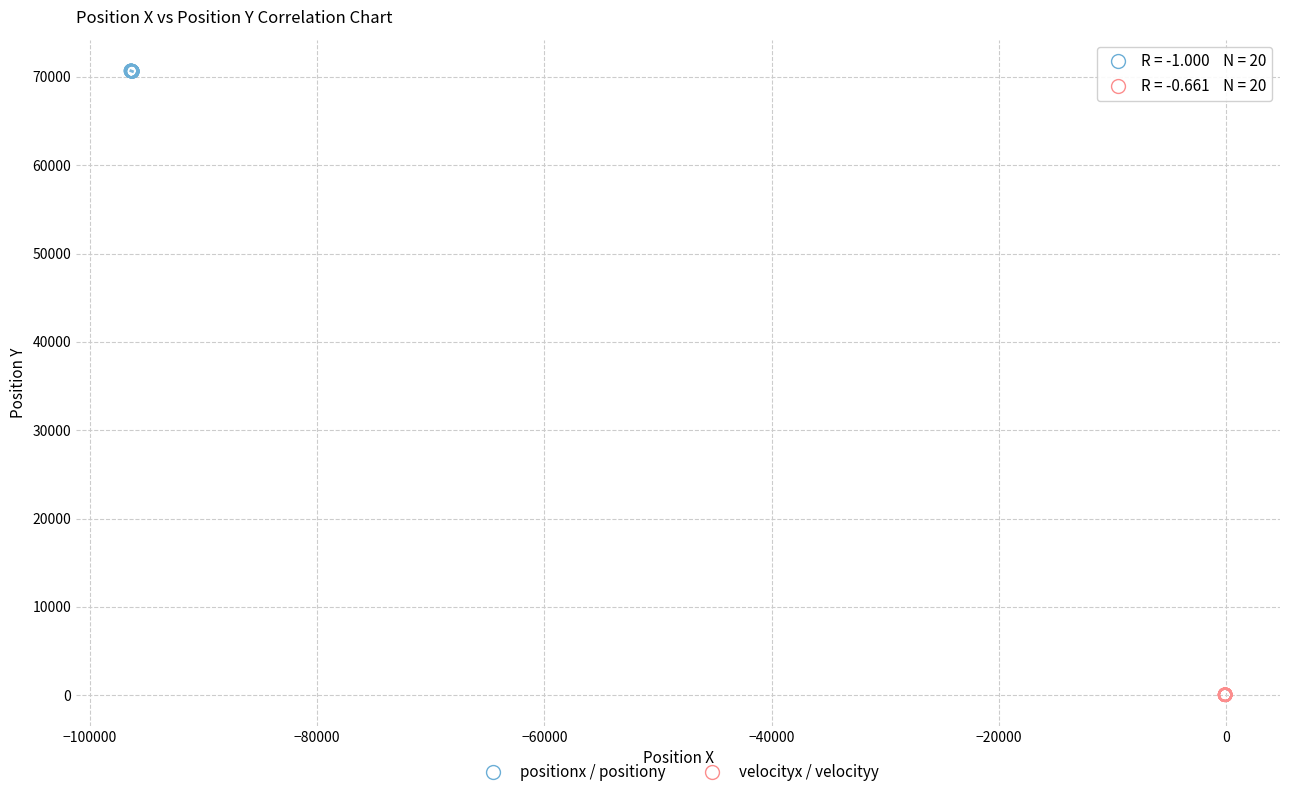

Which series reaches the minimum Y coordinate?

velocityx / velocityy